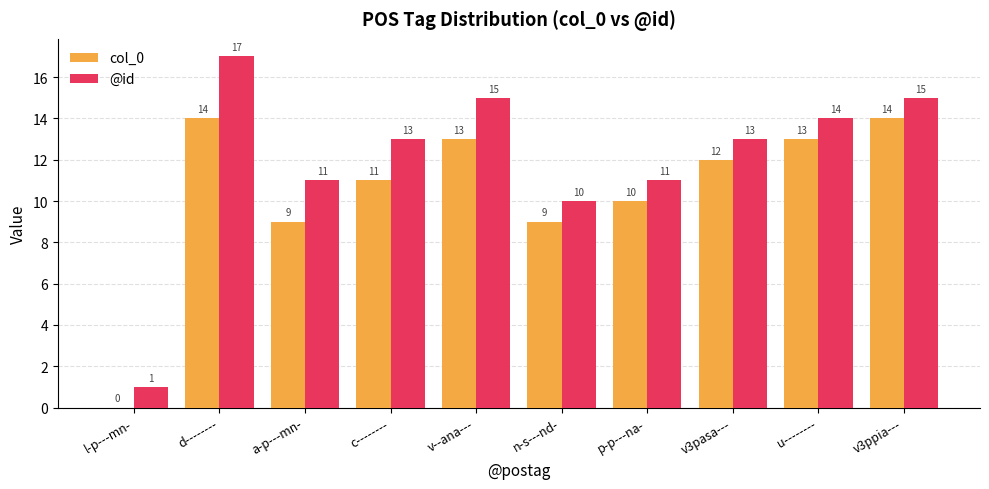

What is the sum of the @id values at v3ppia--- and v--ana---?

30